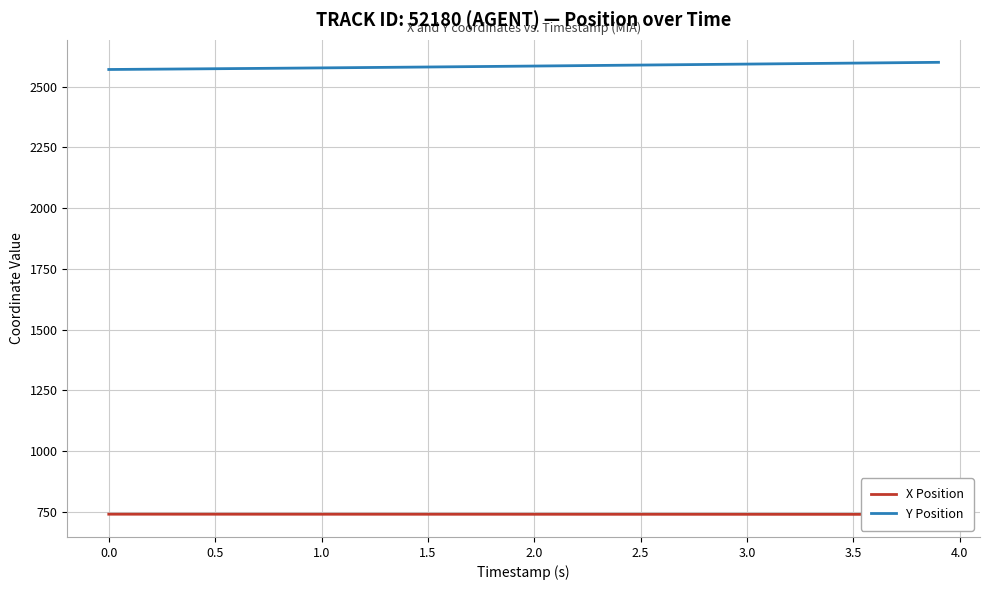

What is the value of the Y Position point at the 39th from the left?

2598.8